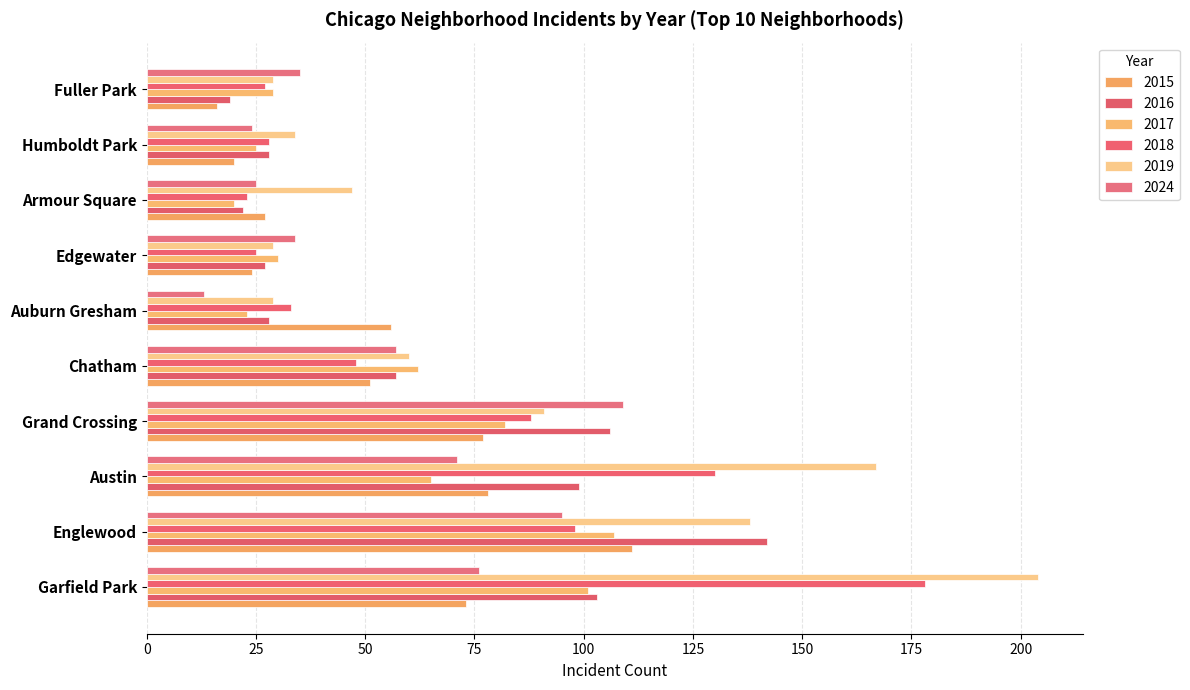

The value of 2017 at Armour Square is 20. True or false?

True